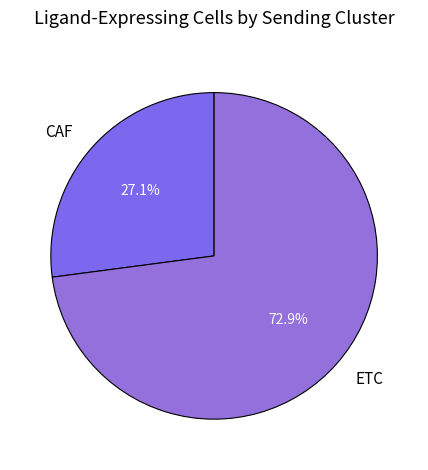

Rank the categories by value from highest to lowest.

ETC, CAF